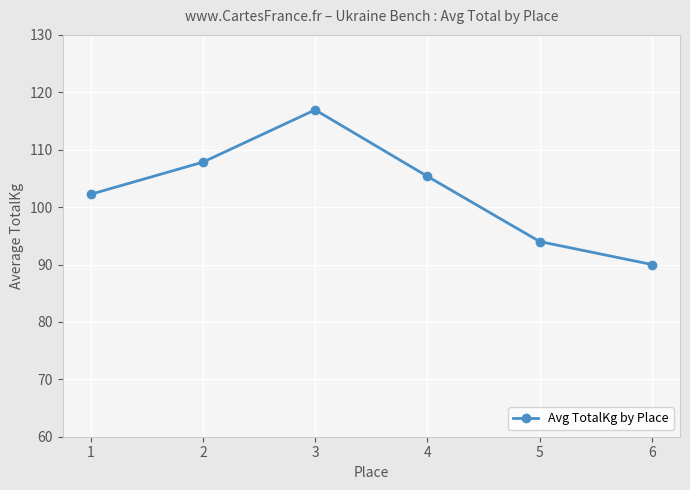

What is the average value?

102.7